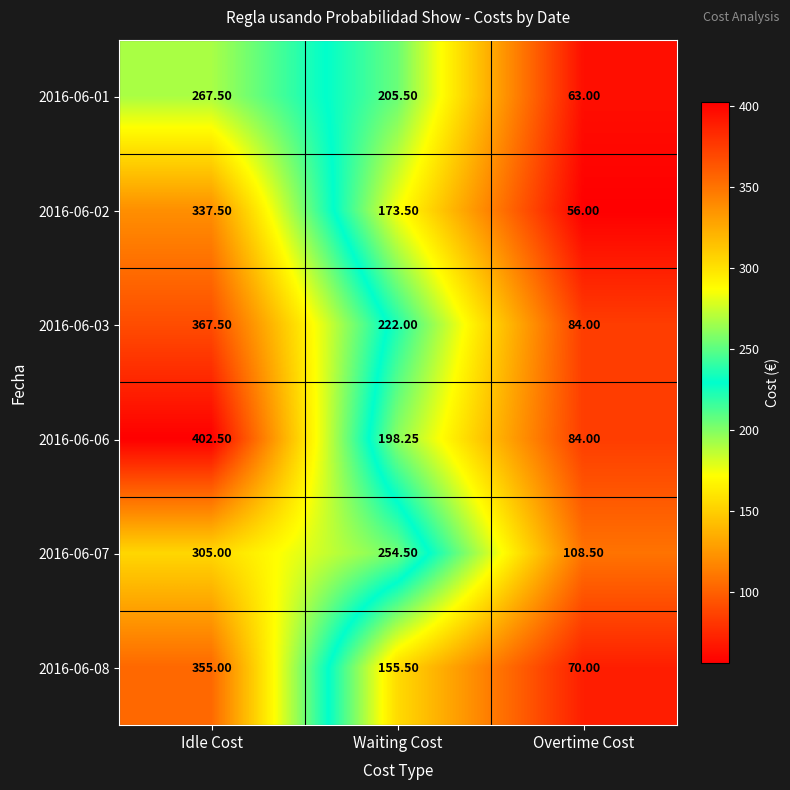

What is the total value across all series at Overtime Cost?

465.5